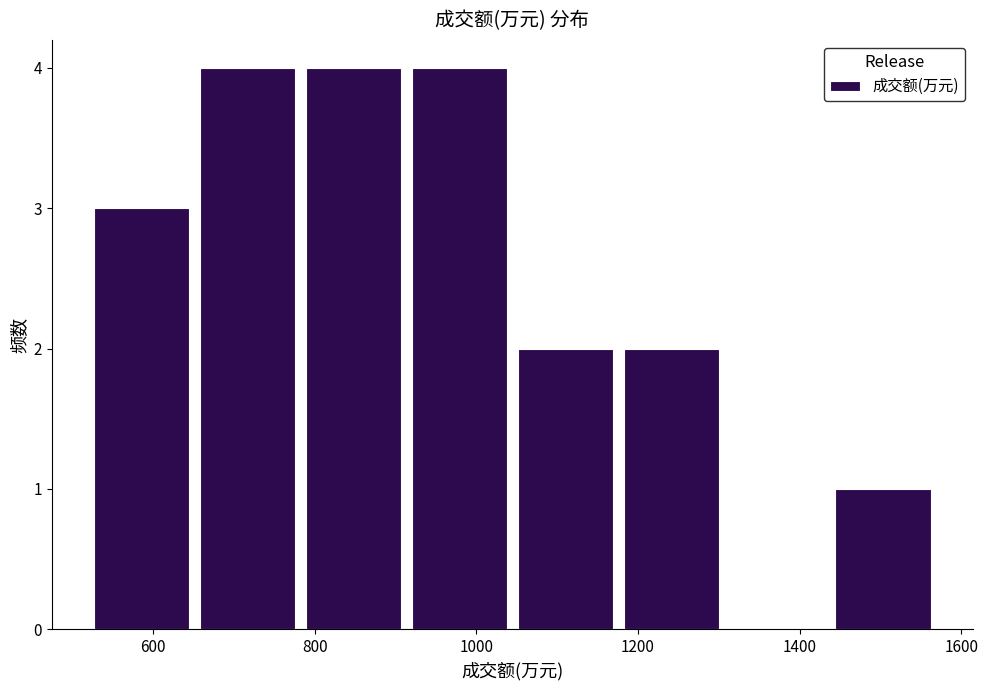

How tall is the bar that spans 1180 to 1300 on the x-axis? Neither the bar edges nor the heights are printed on the chart, so give them approximately, as read against the axes.

2